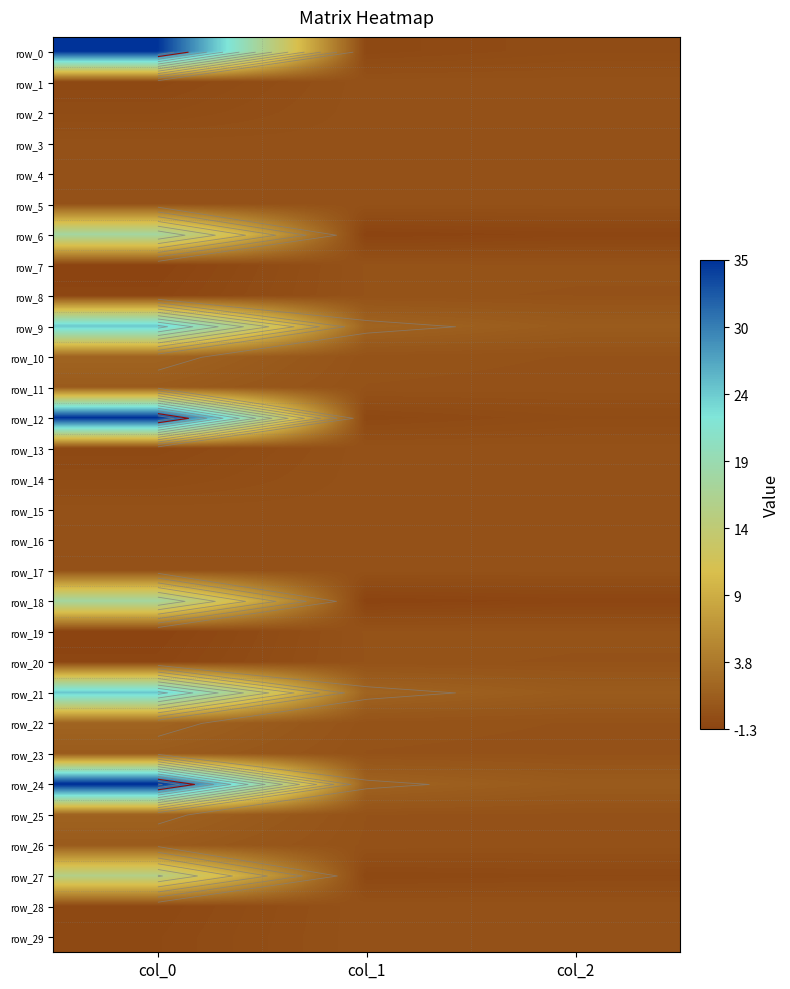

How many values in row_1 are above zero?

2